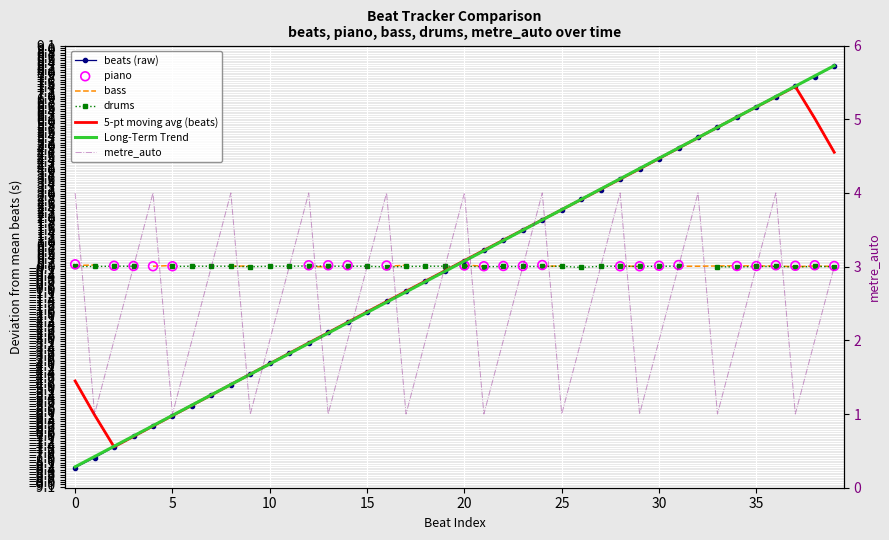

At which category is the sum across all series the highest?

39